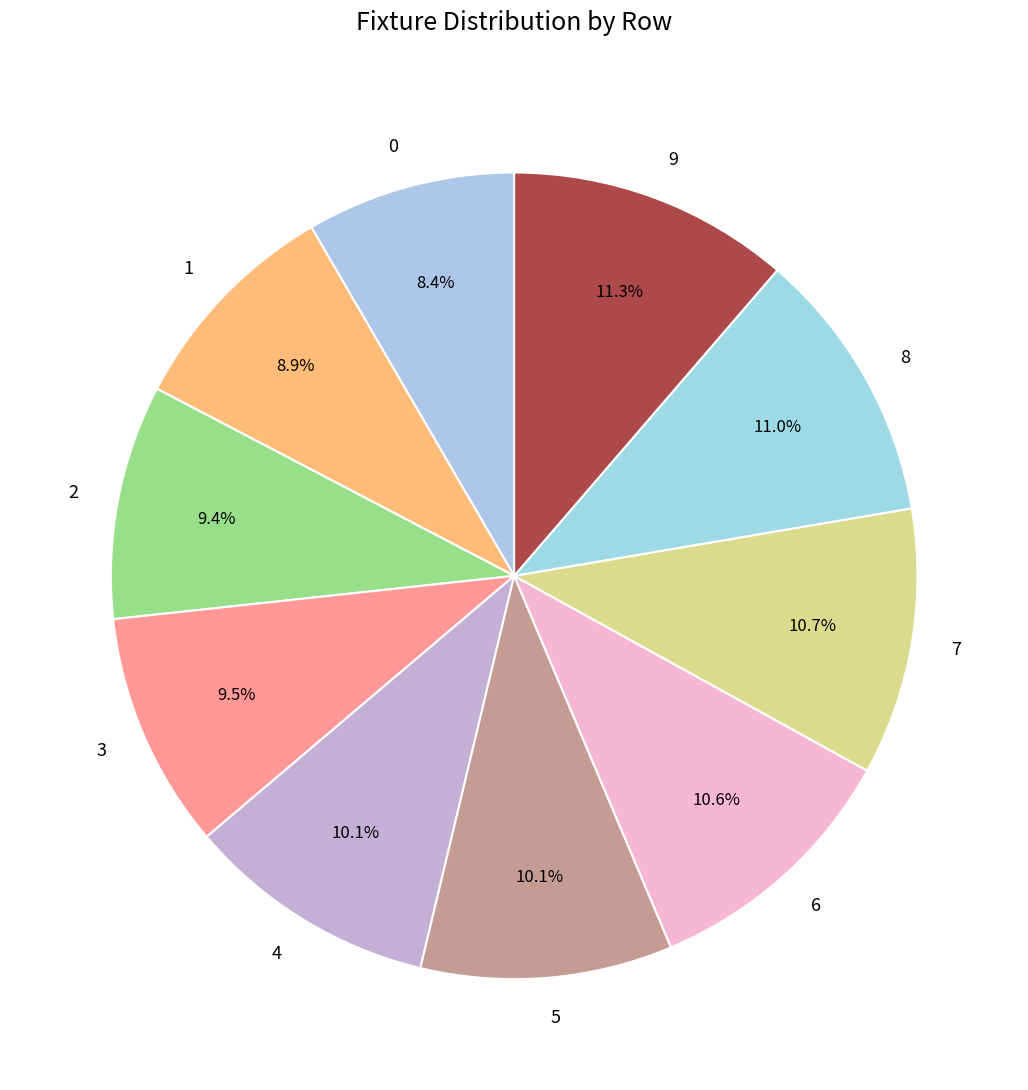

To the nearest percent, what percentage of the pie is 9?

11%